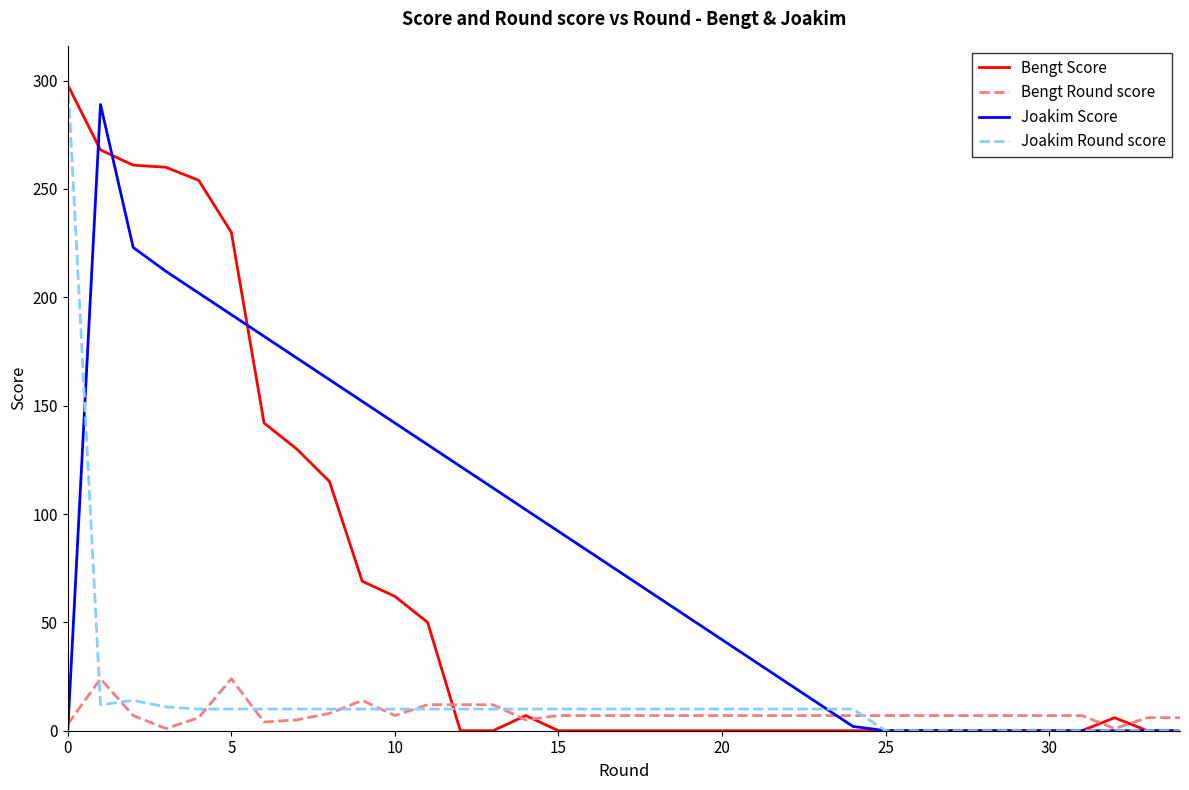

What are all the series names shown in the legend?

Bengt Score, Bengt Round score, Joakim Score, Joakim Round score